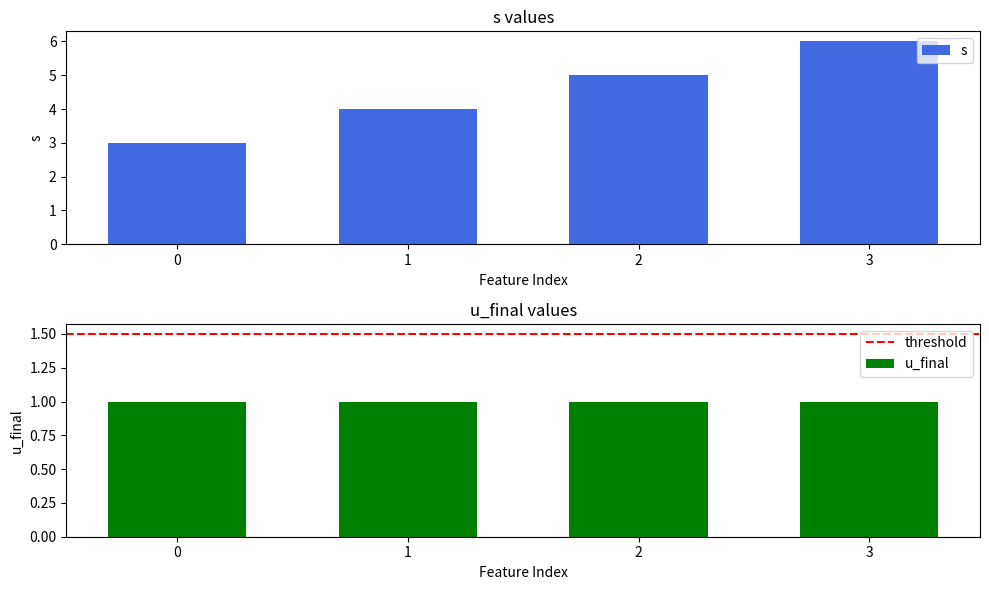

At which label is the value closest to 4?

1